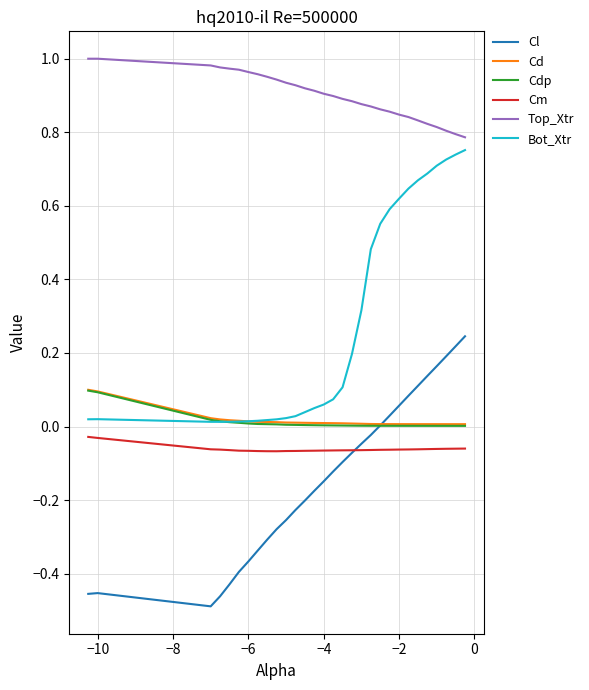

True or false: Top_Xtr and Bot_Xtr cross at least once.

False